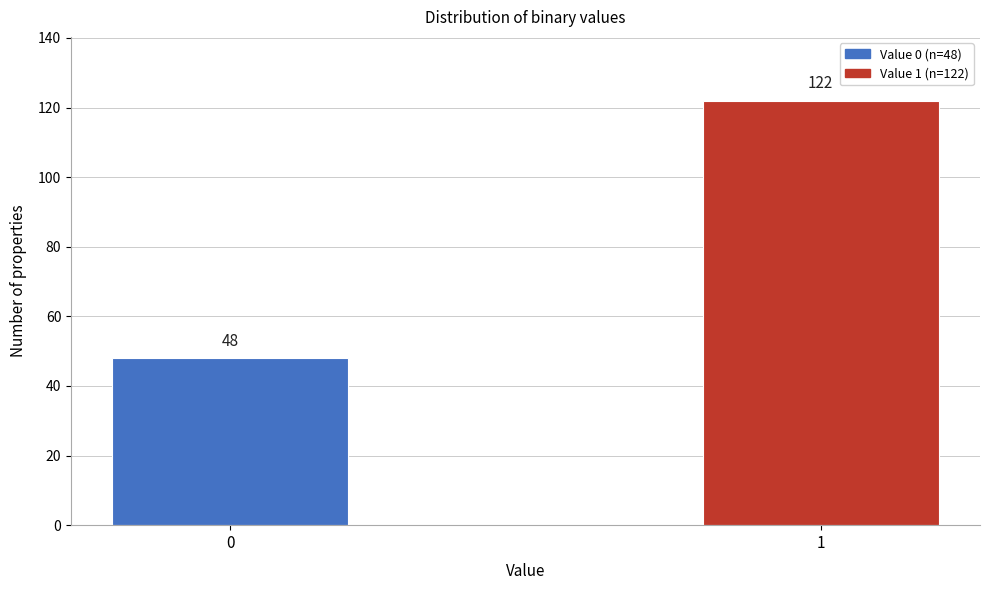

Reading right to left, what are all the values shown in this chart?

1=122	0=48